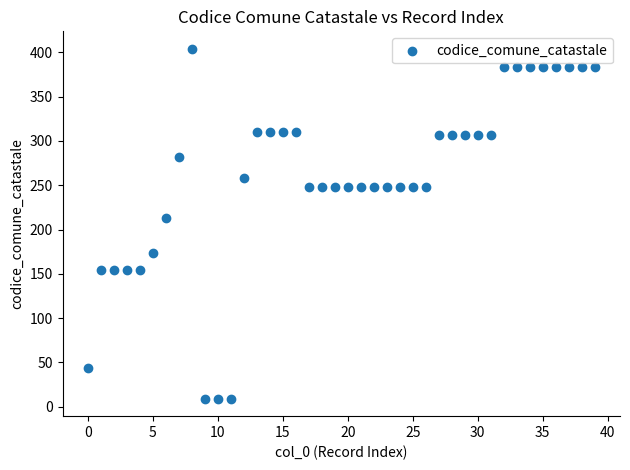

What is the range of Y values (max minus min)?

395